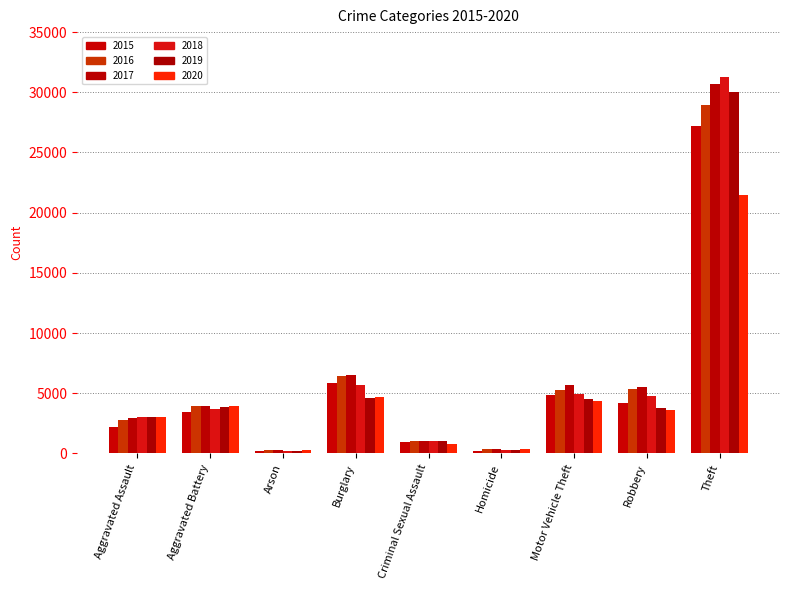

Reading left to right, list all the values displayed in this chart.

2015: Aggravated Assault=2180	Aggravated Battery=3412	Arson=213	Burglary=5882	Criminal Sexual Assault=924	Homicide=235	Motor Vehicle Theft=4890	Robbery=4204	Theft=27227
2016: Aggravated Assault=2805	Aggravated Battery=3976	Arson=266	Burglary=6405	Criminal Sexual Assault=988	Homicide=345	Motor Vehicle Theft=5273	Robbery=5354	Theft=28977
2017: Aggravated Assault=2943	Aggravated Battery=3925	Arson=242	Burglary=6505	Criminal Sexual Assault=1032	Homicide=350	Motor Vehicle Theft=5702	Robbery=5549	Theft=30721
2018: Aggravated Assault=3031	Aggravated Battery=3706	Arson=171	Burglary=5666	Criminal Sexual Assault=1025	Homicide=270	Motor Vehicle Theft=4903	Robbery=4743	Theft=31261
2019: Aggravated Assault=2991	Aggravated Battery=3835	Arson=170	Burglary=4591	Criminal Sexual Assault=1000	Homicide=255	Motor Vehicle Theft=4519	Robbery=3782	Theft=30049
2020: Aggravated Assault=3018	Aggravated Battery=3919	Arson=279	Burglary=4657	Criminal Sexual Assault=809	Homicide=366	Motor Vehicle Theft=4378	Robbery=3600	Theft=21436